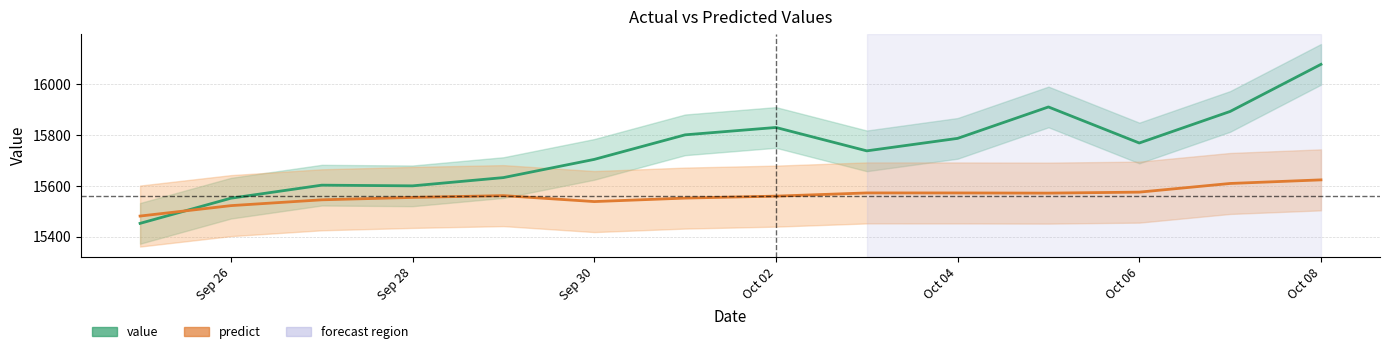

How many times do value and predict cross each other?

1